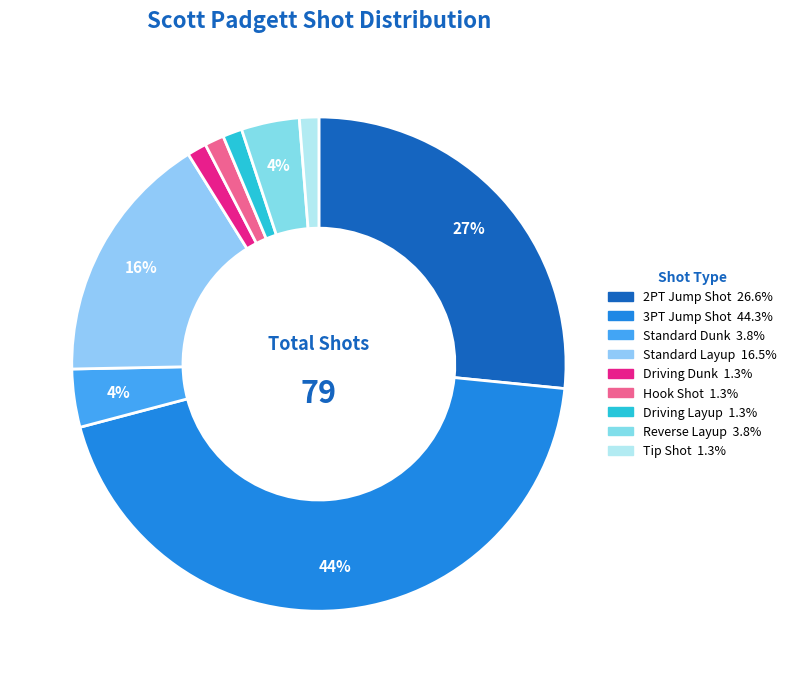

How many segments does this pie chart have?

9